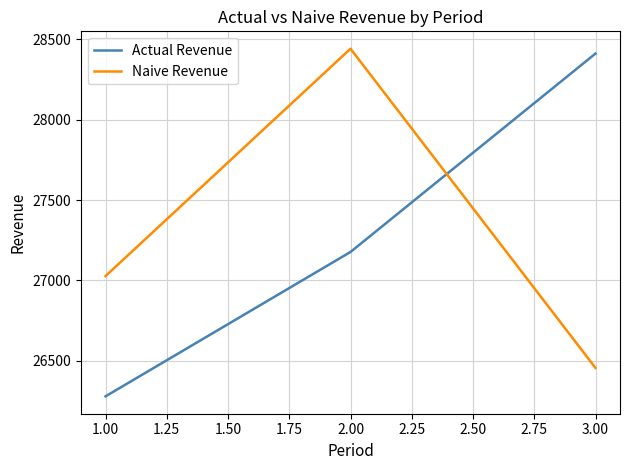

At which label is Actual Revenue closest to 27345?

2.00